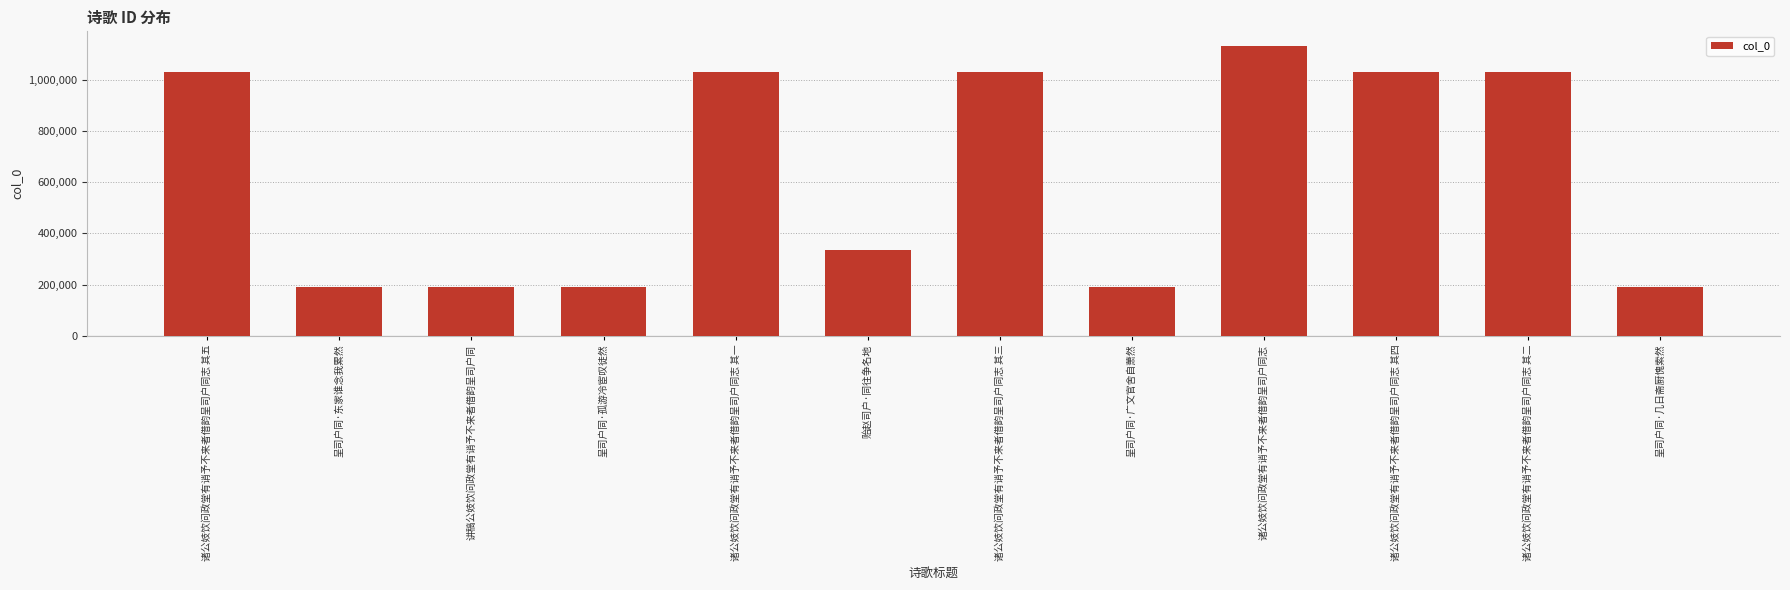

What is the label of the 10th bar from the left?

诸公妓饮问政堂有诮予不来者借韵呈司户同志 其四